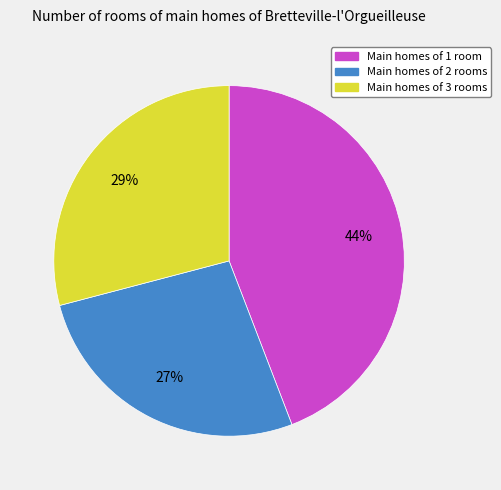

To the nearest percent, what is the difference between the largest and smallest slice percentages?

17%